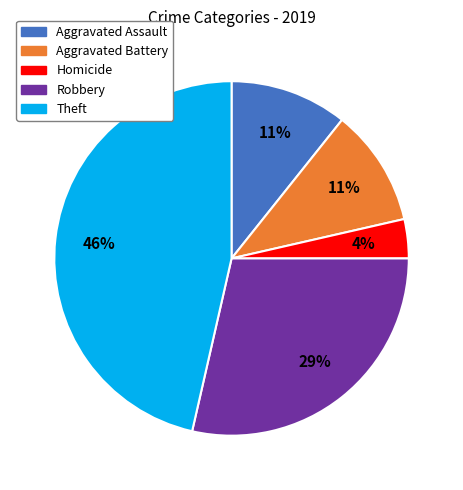

Does any single category account for the majority?

No